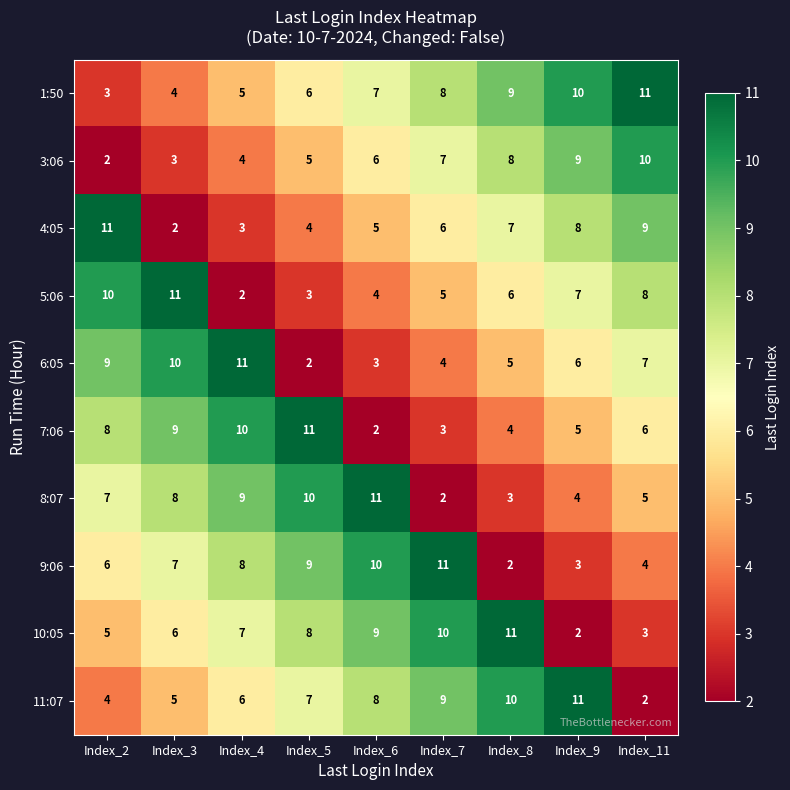

What is the maximum value shown in the chart?

11